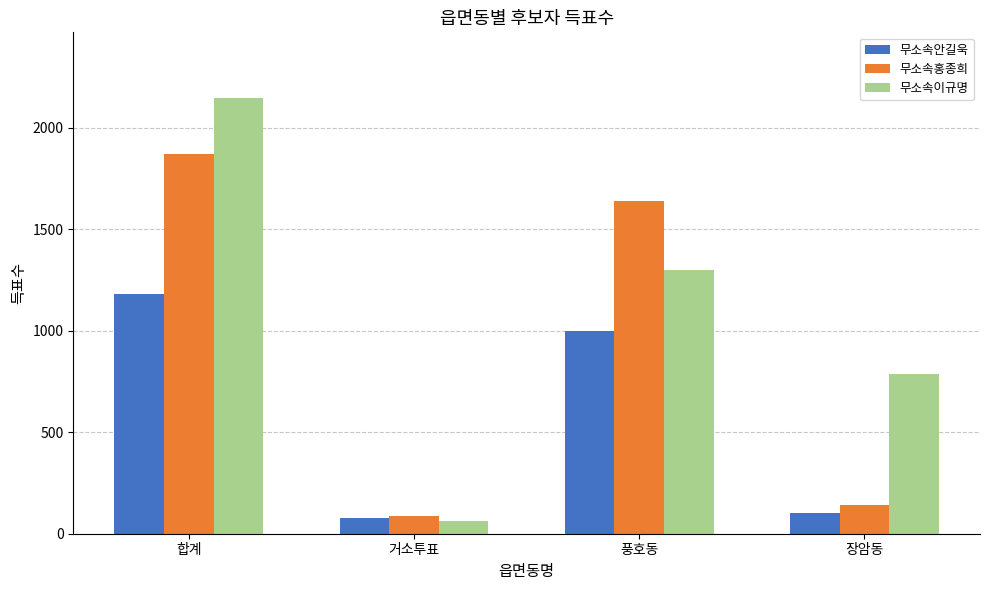

Is the value of 무소속이규명 at 거소투표 greater than the value of 무소속안길욱 at 장암동?

No